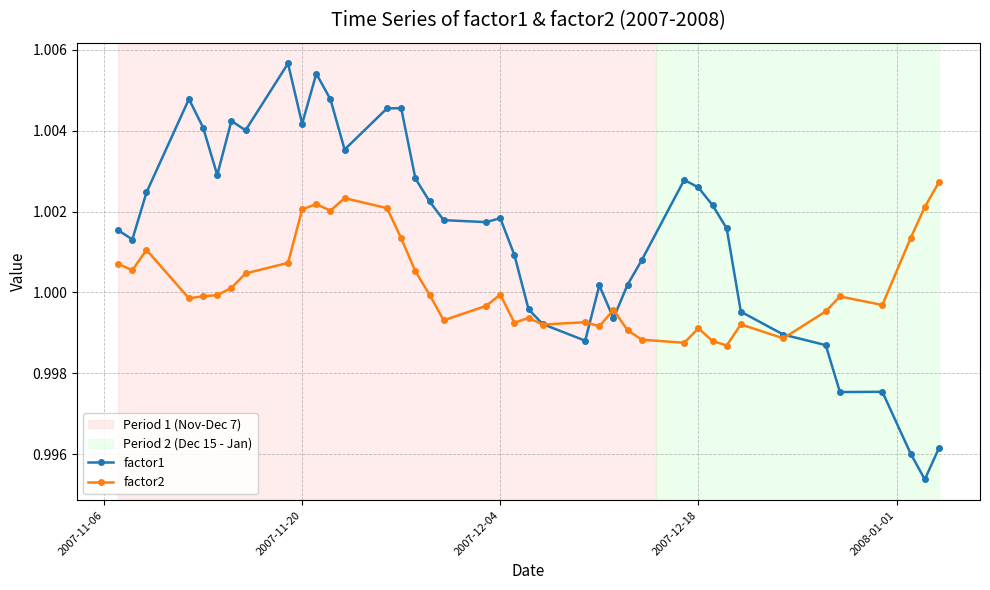

At how many categories does at least one series exceed 0?

40